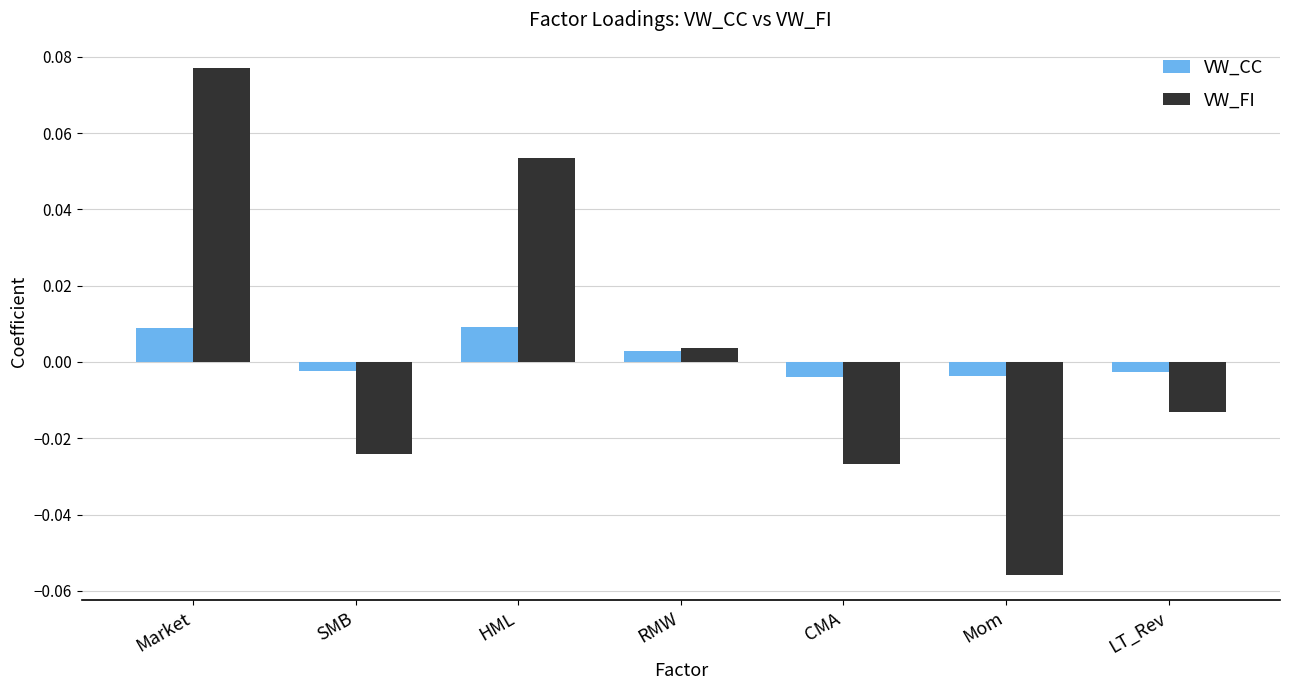

Which series has the widest spread of values?

VW_FI